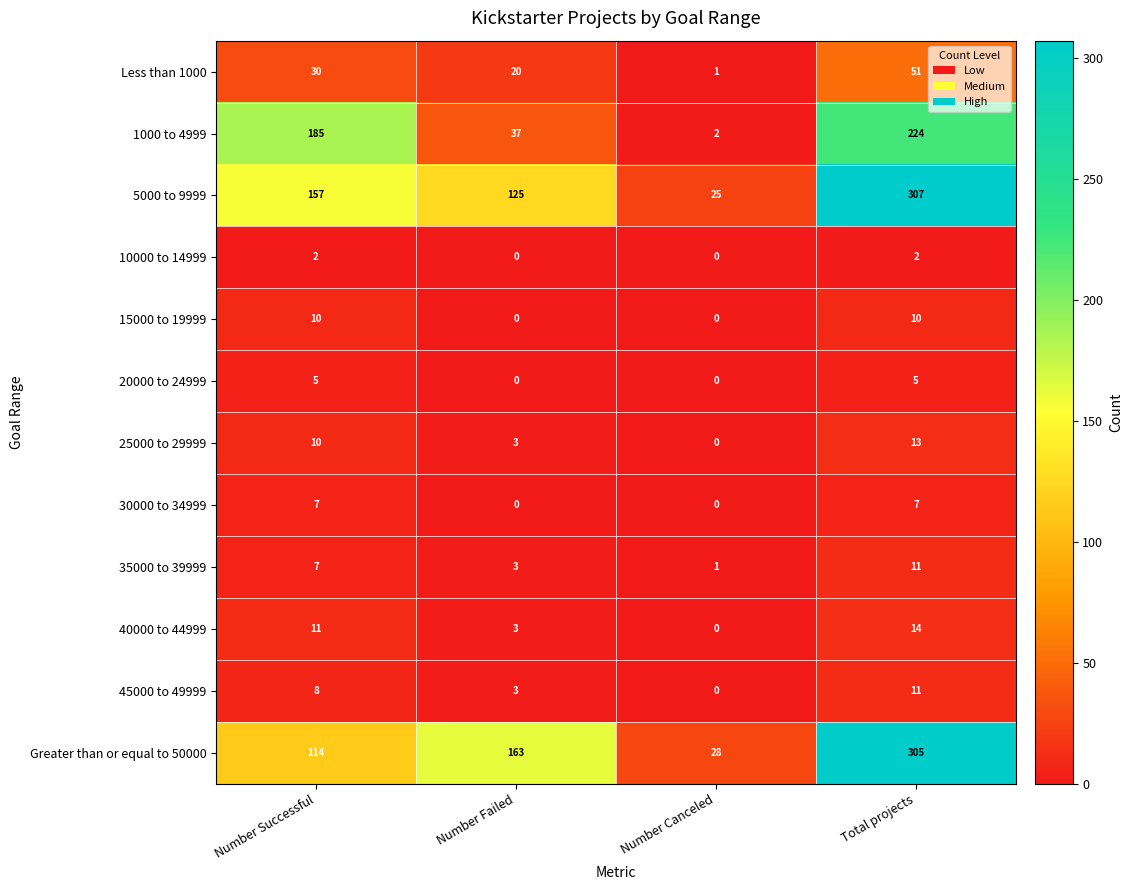

What is the sum of the 1000 to 4999 values at Number Canceled and Number Successful?

187